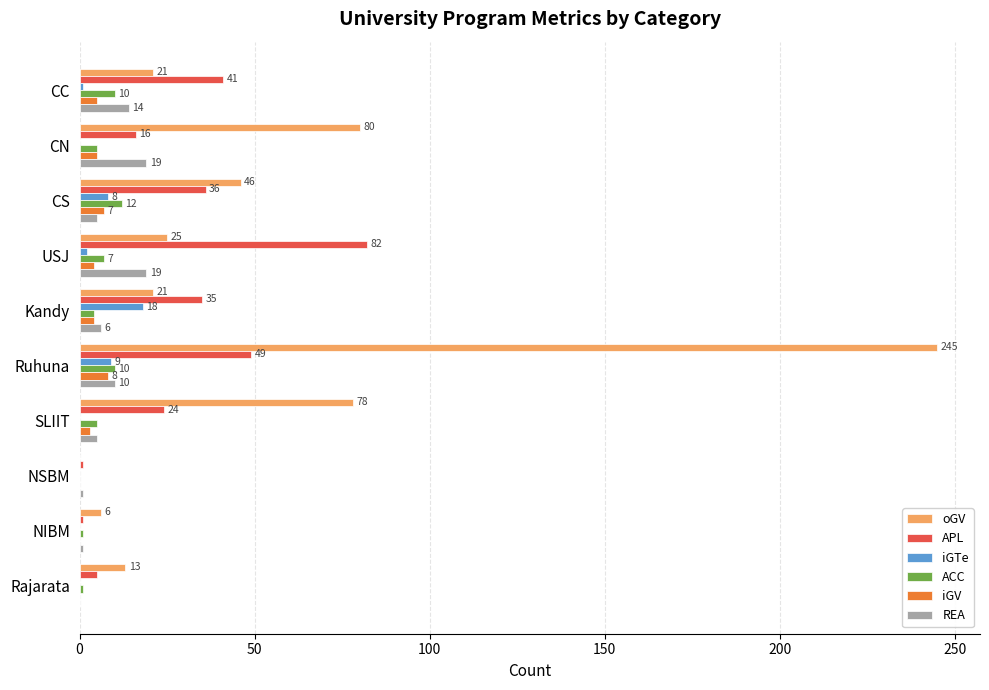

Is the value of iGV at CC greater than the value of APL at SLIIT?

No